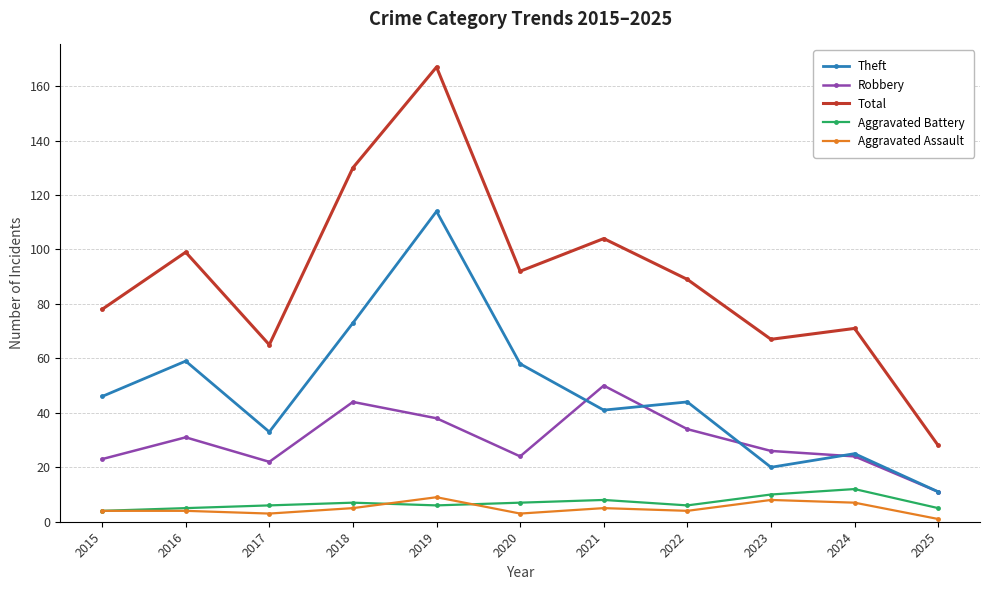

What is the value of the Aggravated Assault point at the 1st from the left?

4